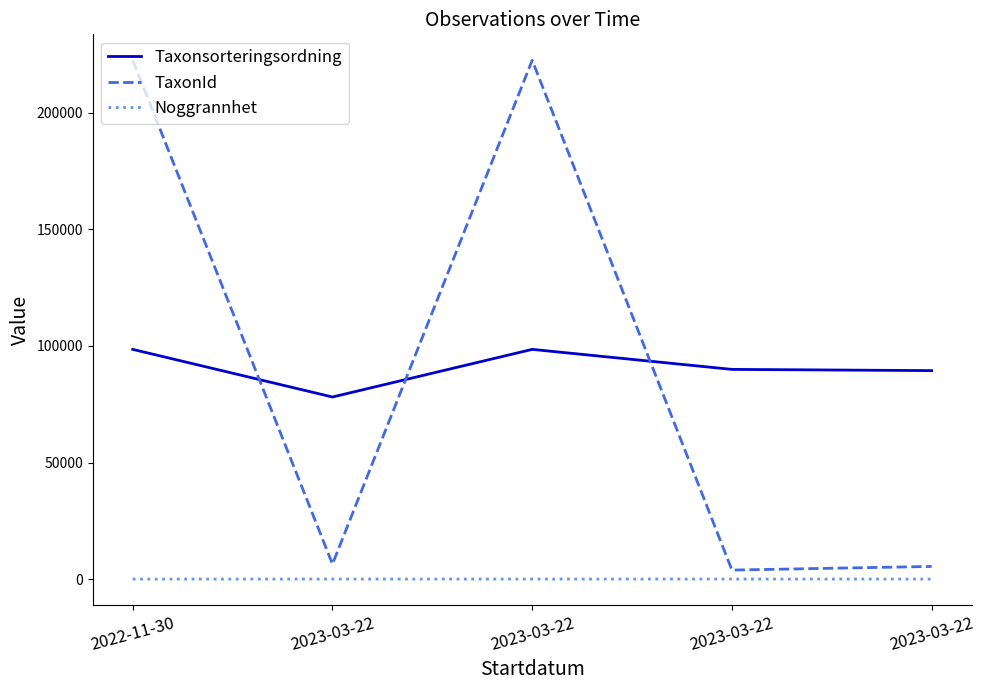

Where is Noggrannhet nearest to the value 17?

2022-11-30